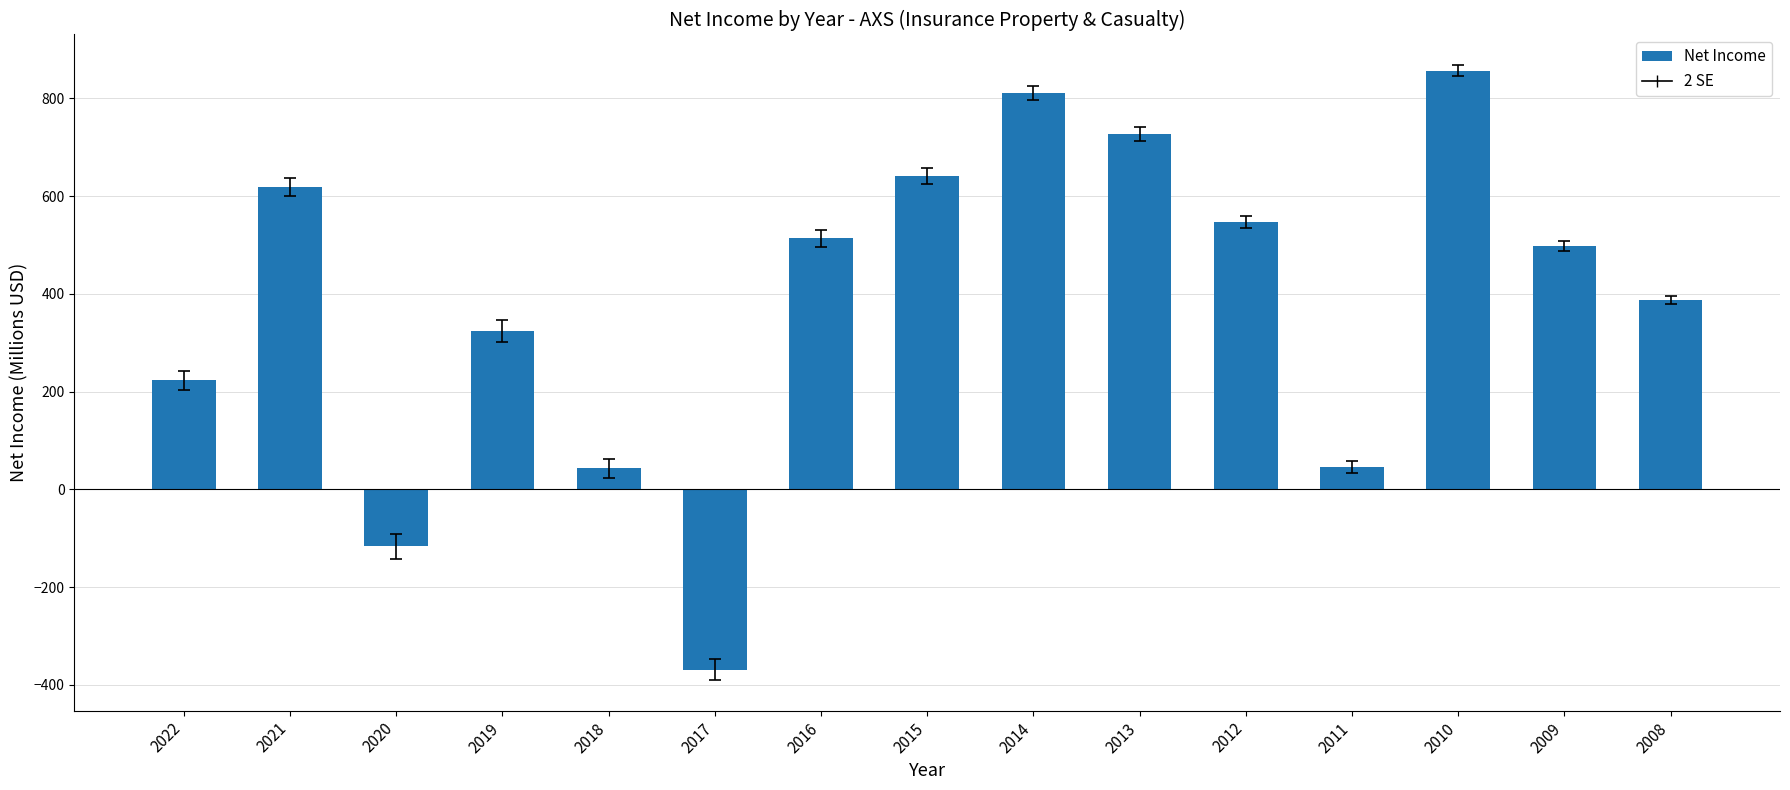

Does the chart contain any negative values?

Yes